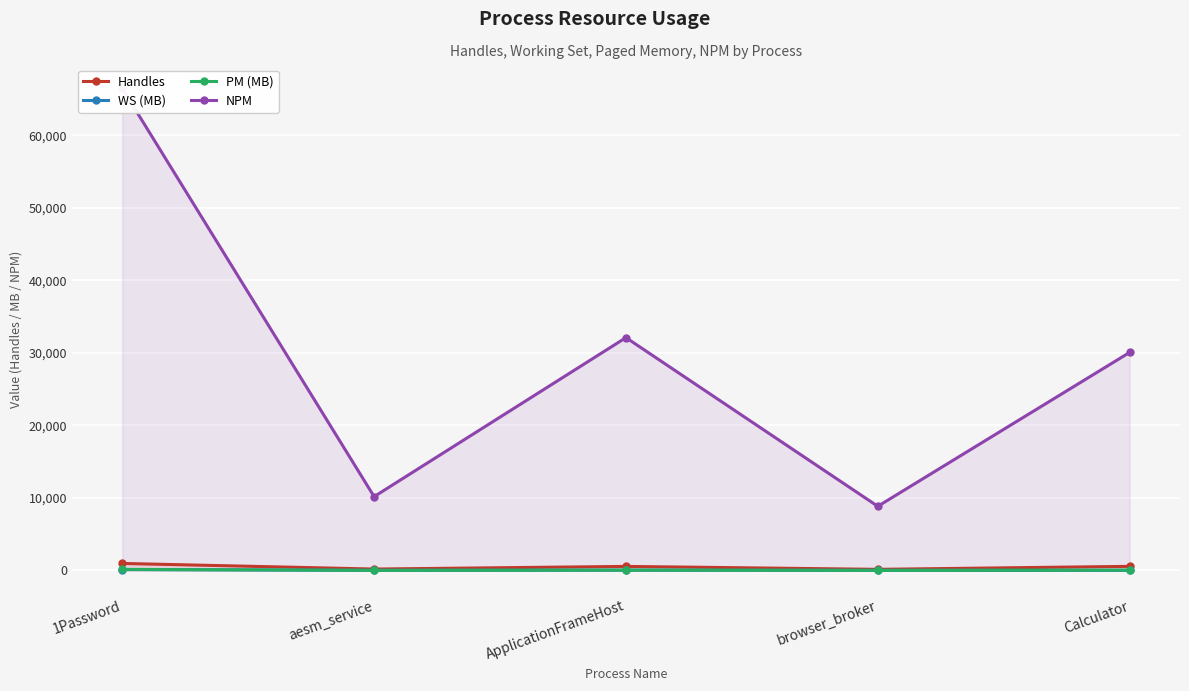

Rank the series at ApplicationFrameHost from highest to lowest value.

NPM, Handles, PM (MB), WS (MB)